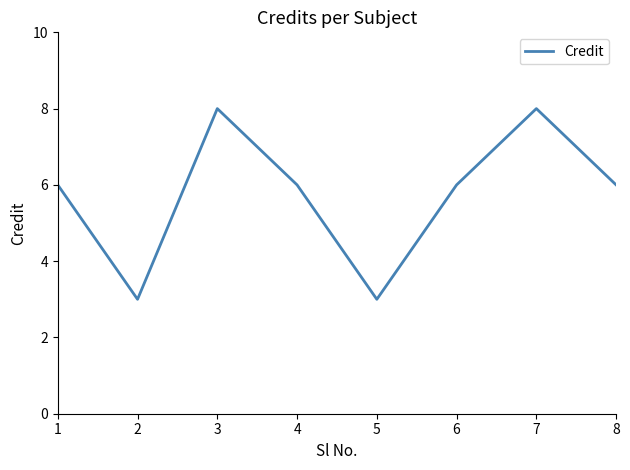

Where is the first local maximum?

3